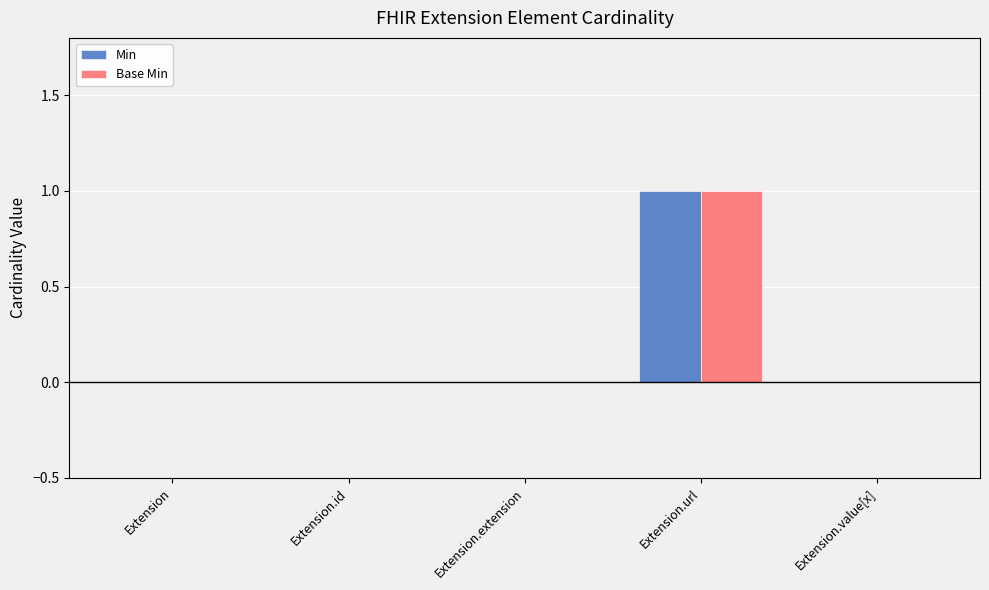

The value of Base Min at Extension.id is 0. True or false?

True